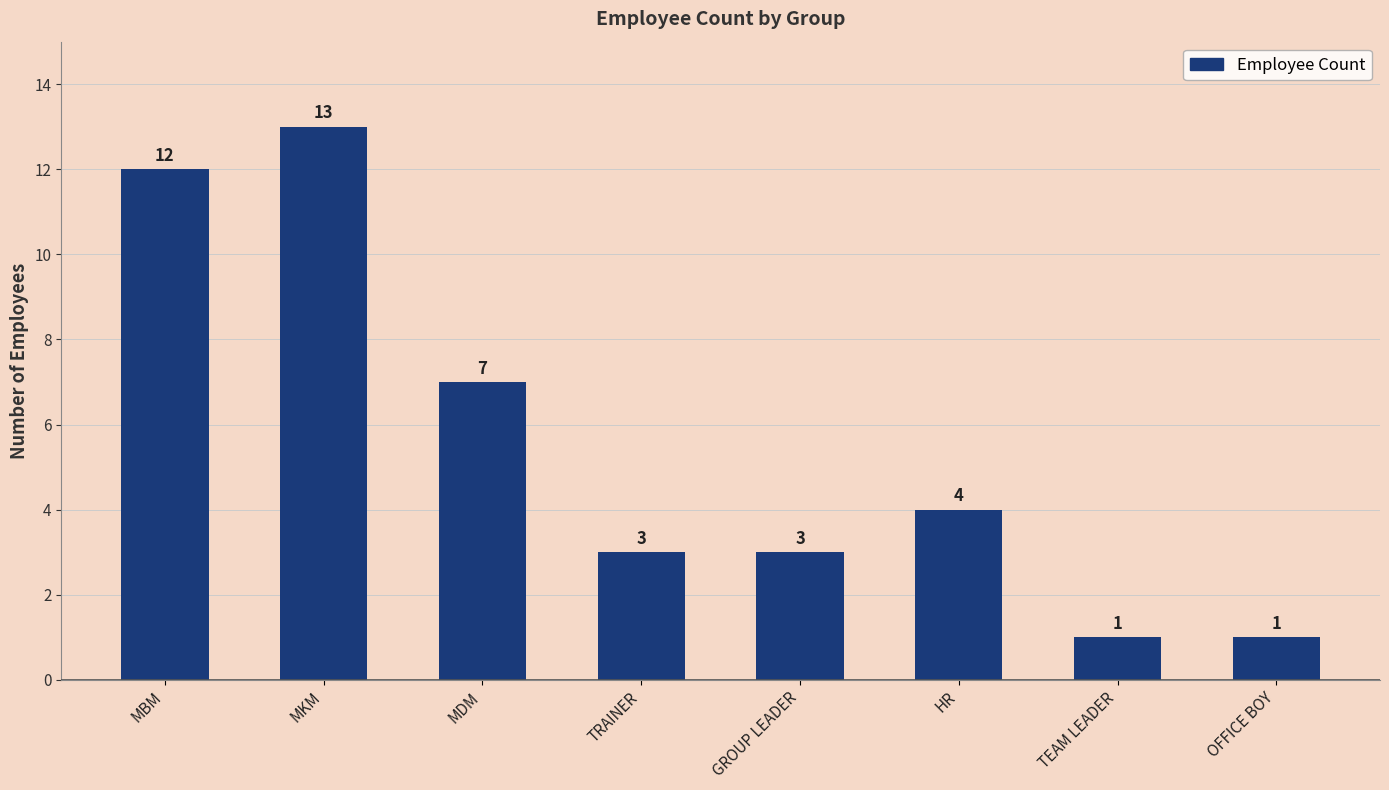

Which label corresponds to the largest value in the chart?

MKM